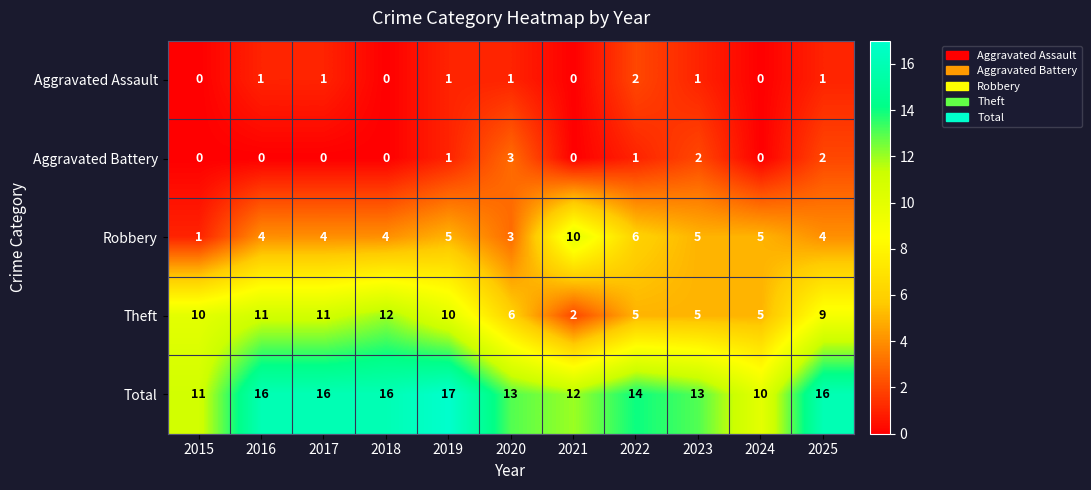

Which series has the largest range (max minus min)?

Theft